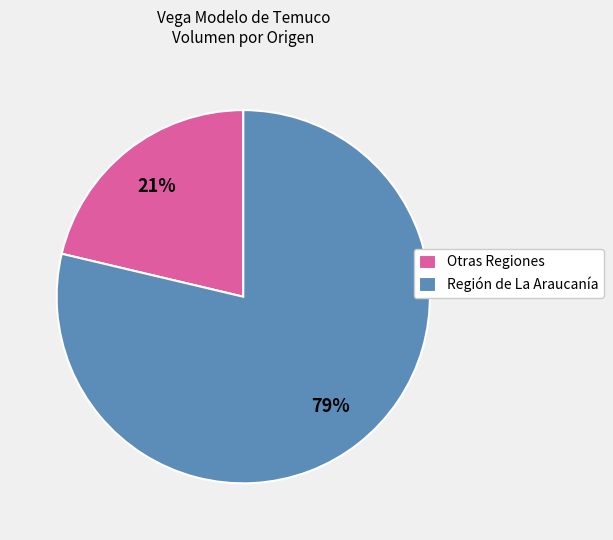

Approximately how many times larger is the value at Otras Regiones compared to Región de La Araucanía?

0.3